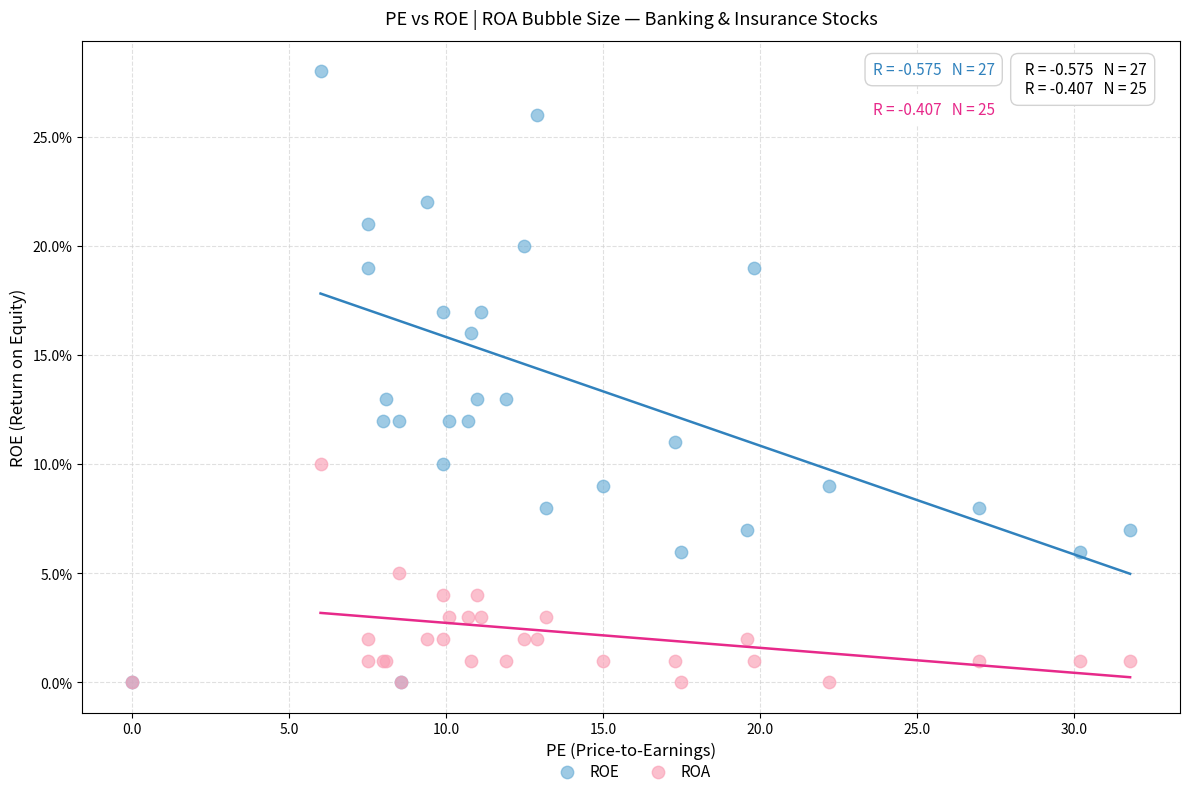

Which series has the largest Y range (max minus min)?

ROE